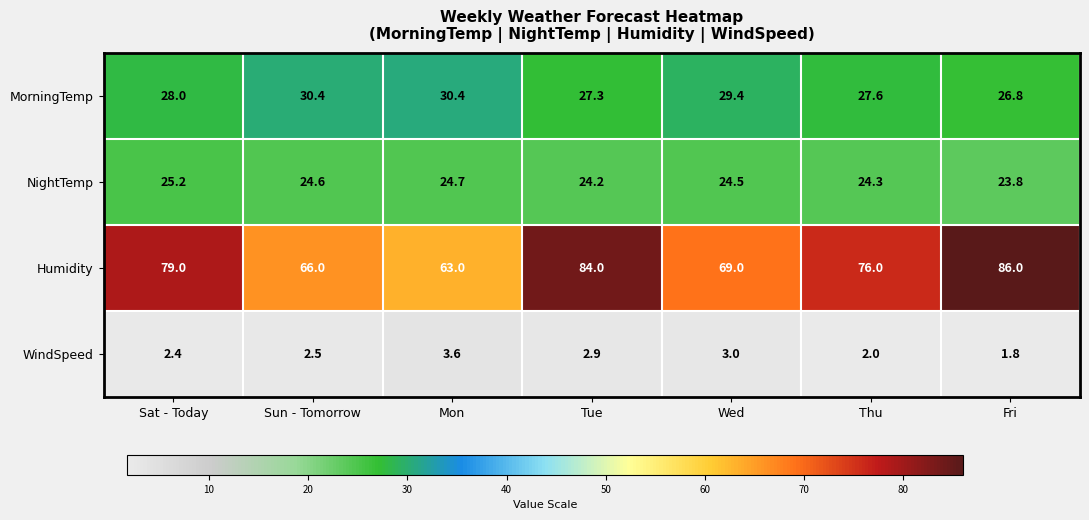

Which series changed the most between Mon and Tue?

Humidity